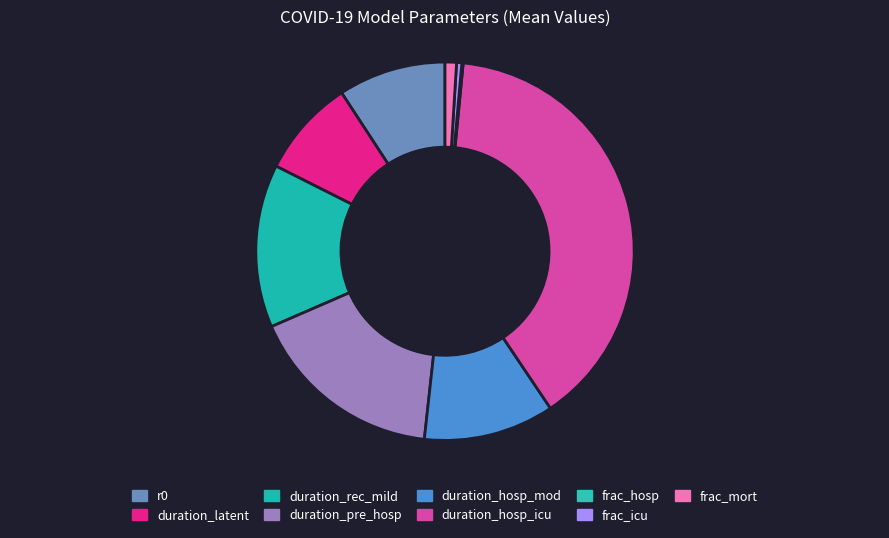

Is duration_hosp_icu the majority of the pie?

No